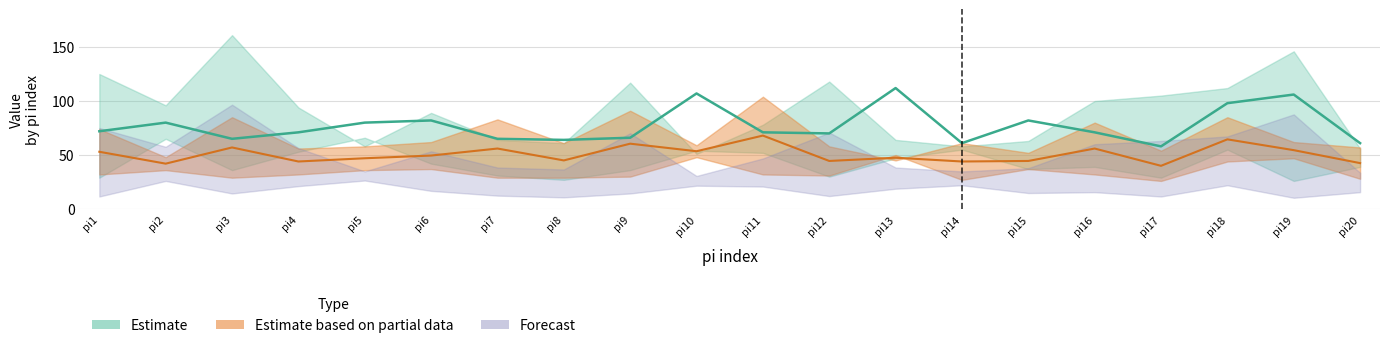

What is the value of the i1_k2 point at the 17th from the left?

26